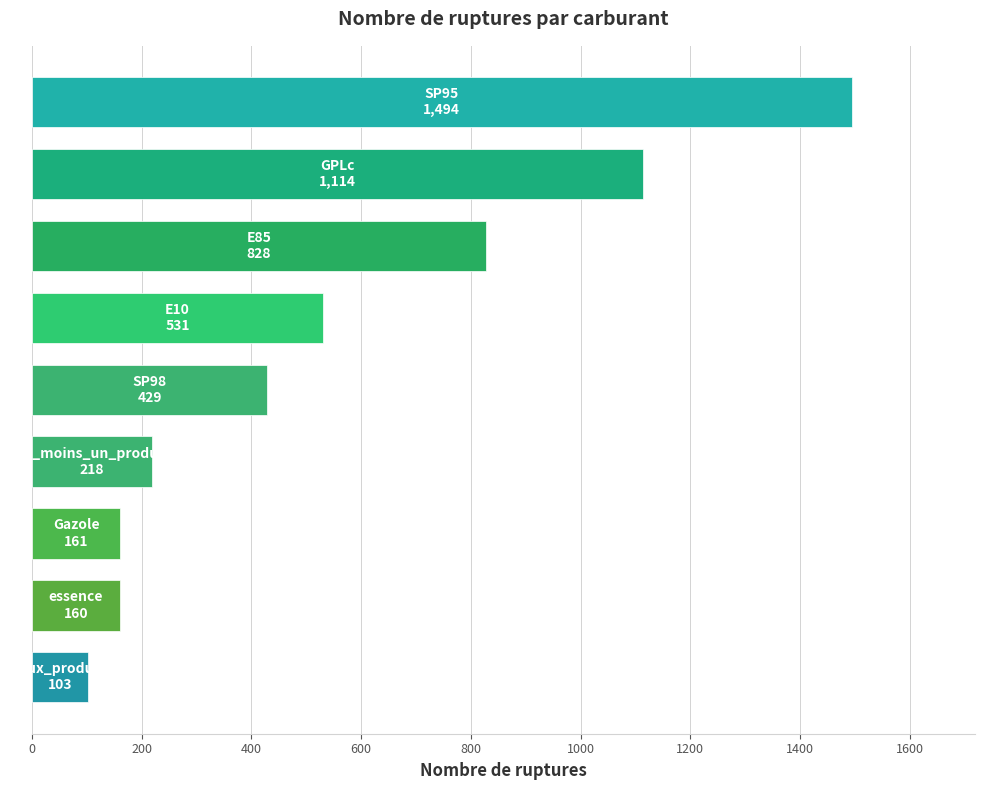

What is the smallest value displayed?

103